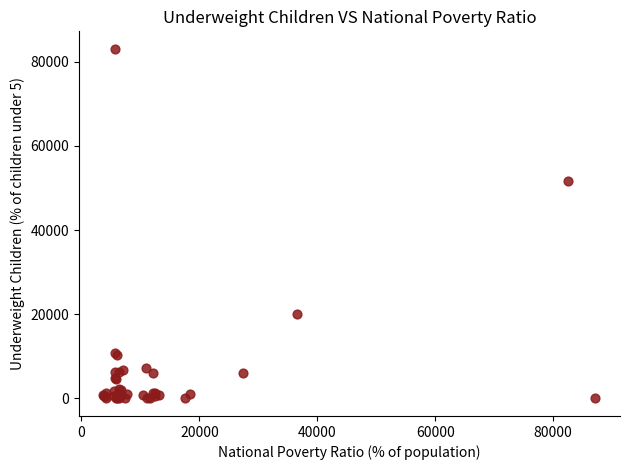

What Y value in the scatter plot is closest to 41540?

51730